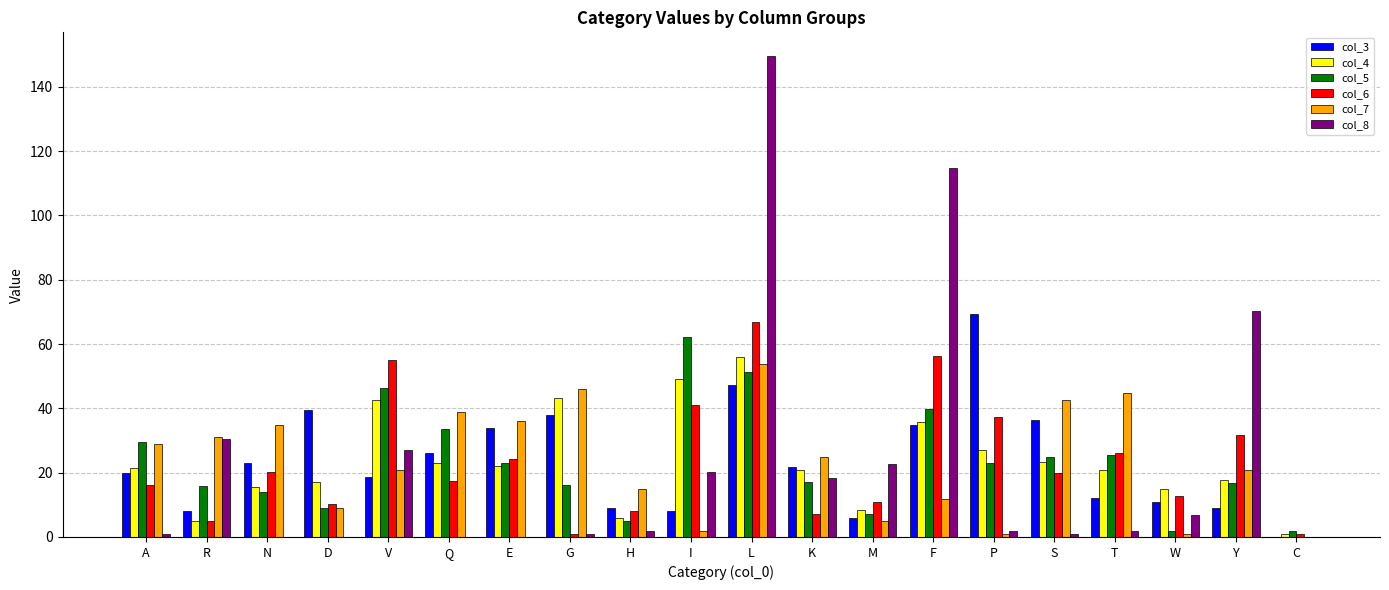

True or false: col_8 has a value of 149.5 at L.

True